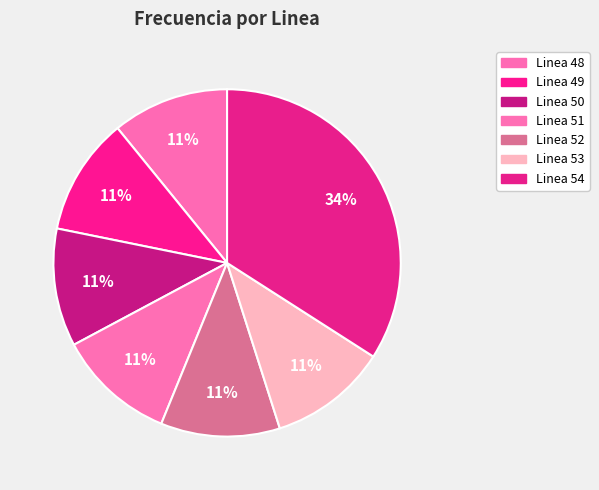

To the nearest percent, what is the difference between the Linea 52 and Linea 54 slice percentages?

23%